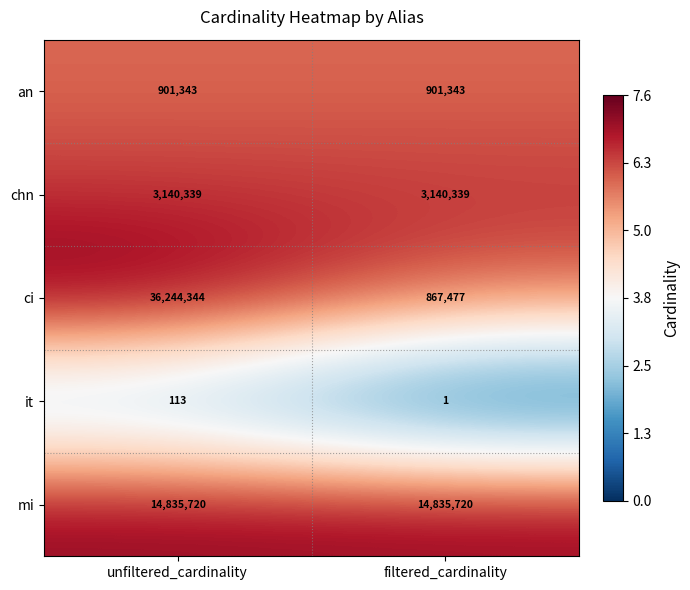

Between unfiltered_cardinality and filtered_cardinality, which series saw the biggest shift?

ci